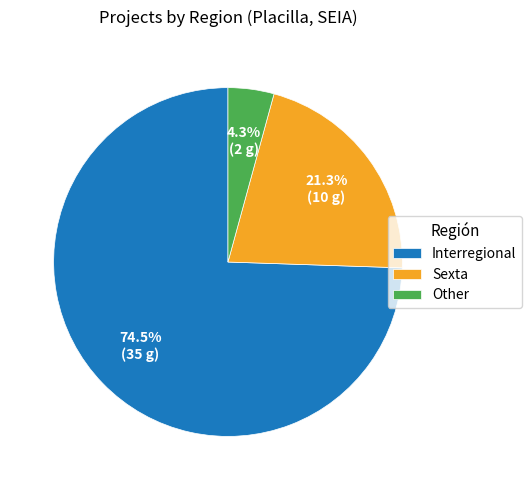

To the nearest percent, what is the average slice percentage?

33%